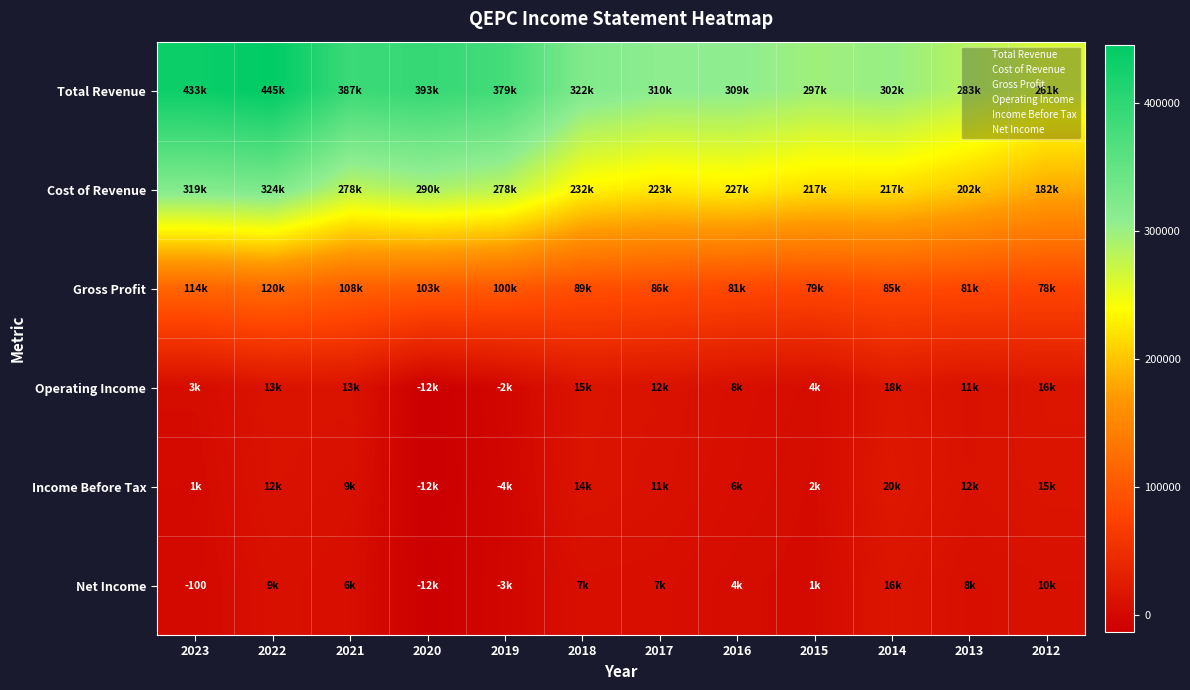

Rank the series by their maximum value, from lowest to highest.

Net Income, Operating Income, Income Before Tax, Gross Profit, Cost of Revenue, Total Revenue